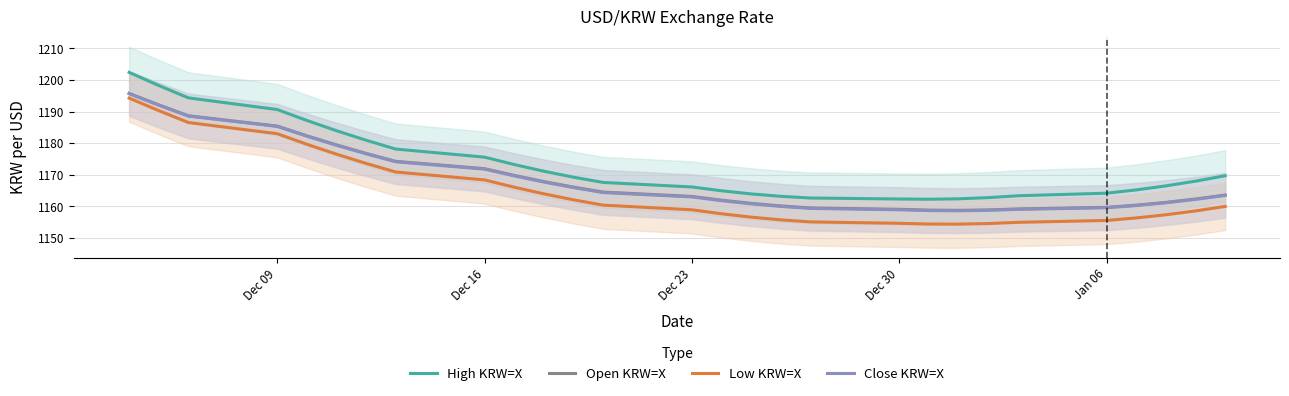

True or false: Open KRW=X and Low KRW=X cross at least once.

False